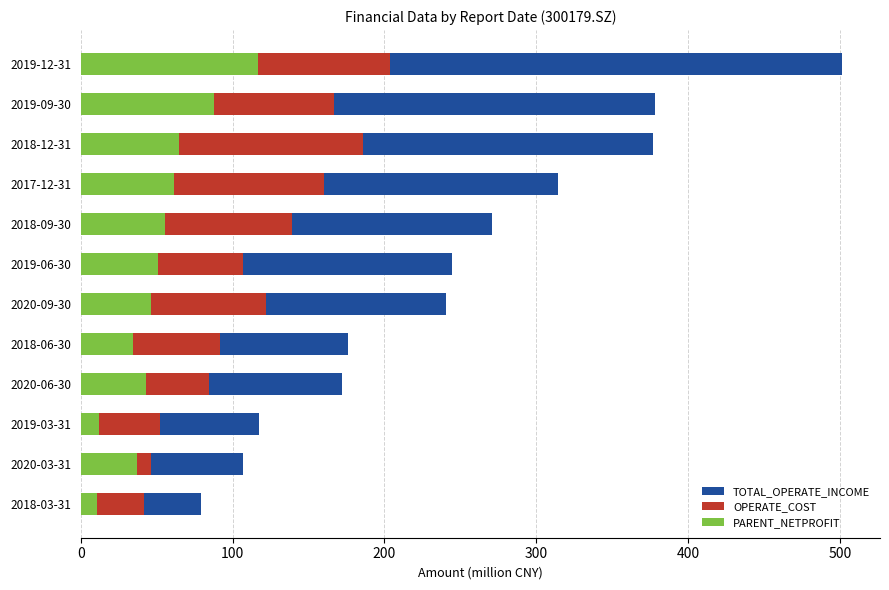

List the series in order of their overall mean, highest first.

TOTAL_OPERATE_INCOME, OPERATE_COST, PARENT_NETPROFIT